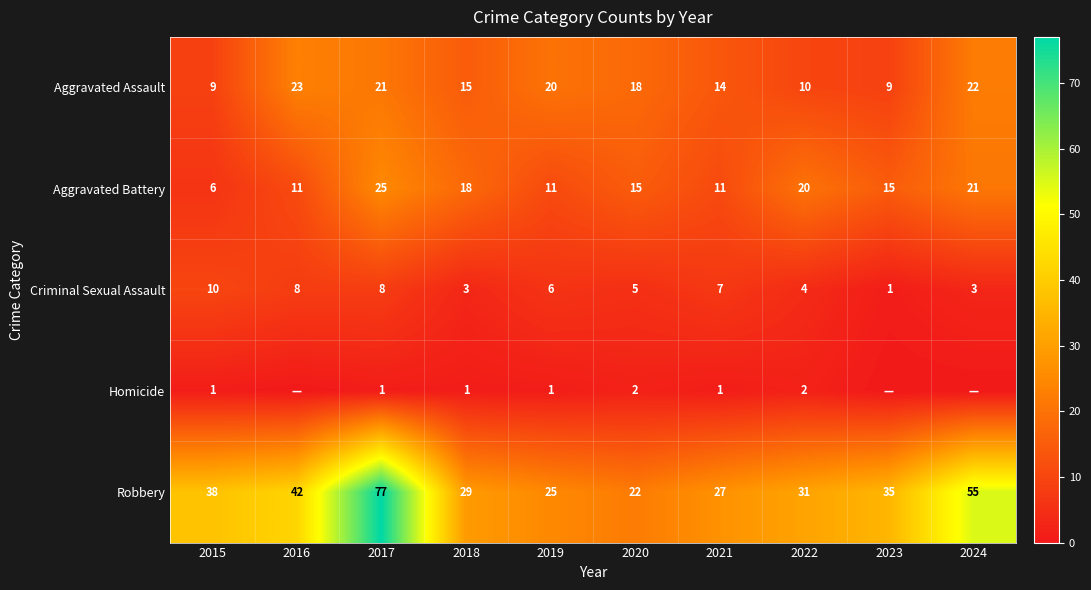

Rank the series at 2021 from lowest to highest value.

Homicide, Criminal Sexual Assault, Aggravated Battery, Aggravated Assault, Robbery